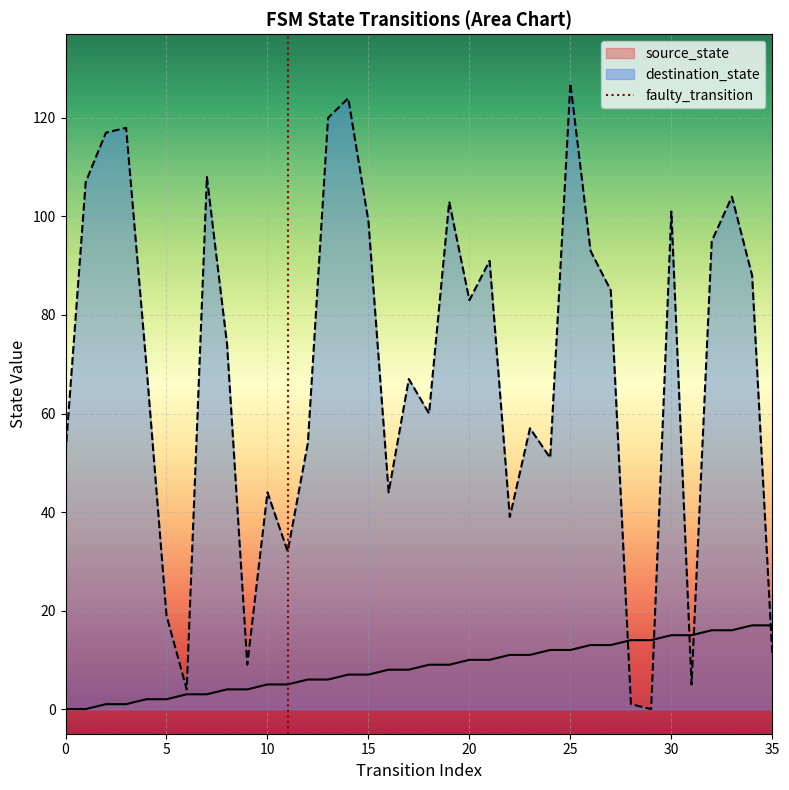

What is the highest value of the destination_state series?

127